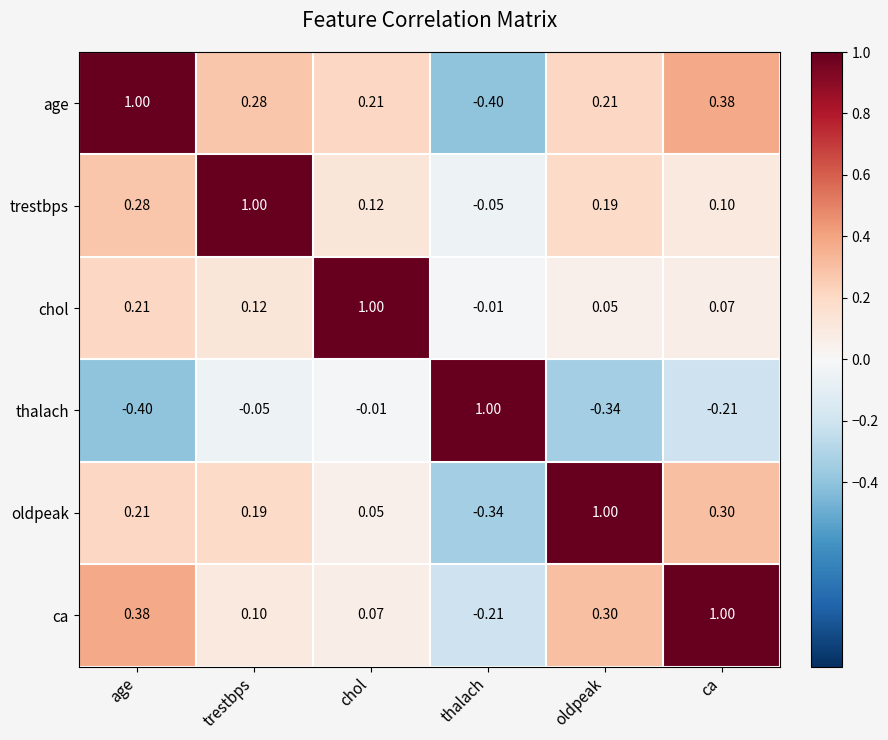

Rank the categories by oldpeak value from highest to lowest.

oldpeak, ca, age, trestbps, chol, thalach